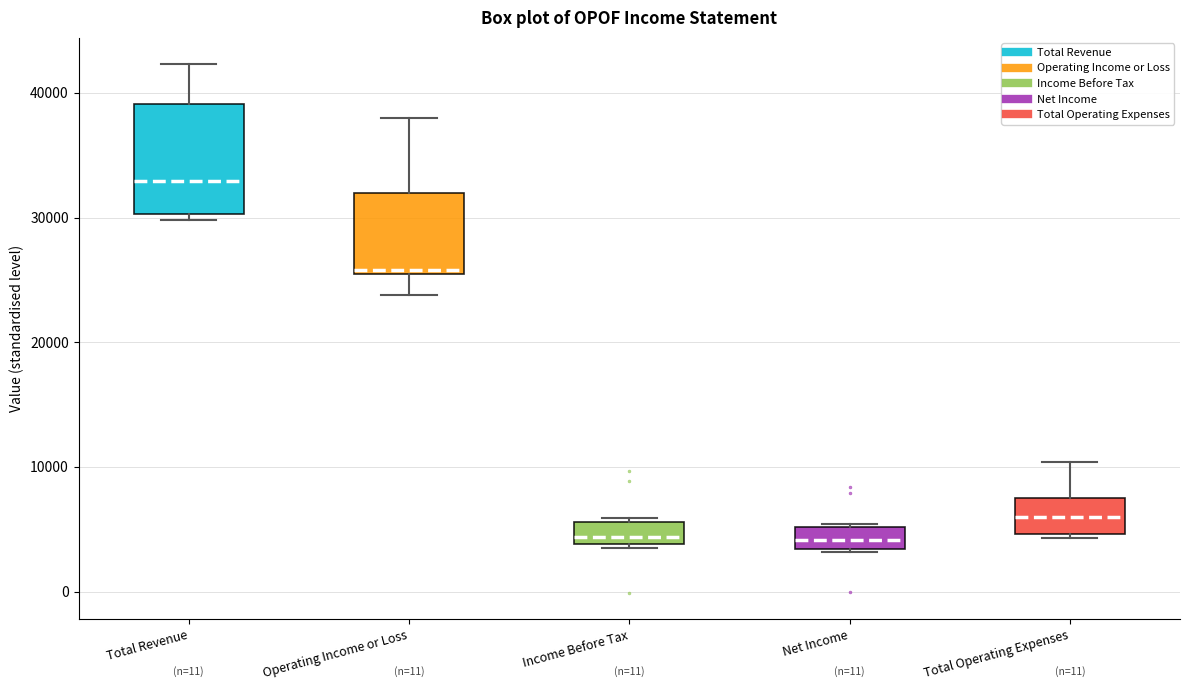

Comparing the boxes themselves (not the whiskers), which one is the tallest?

Total Revenue